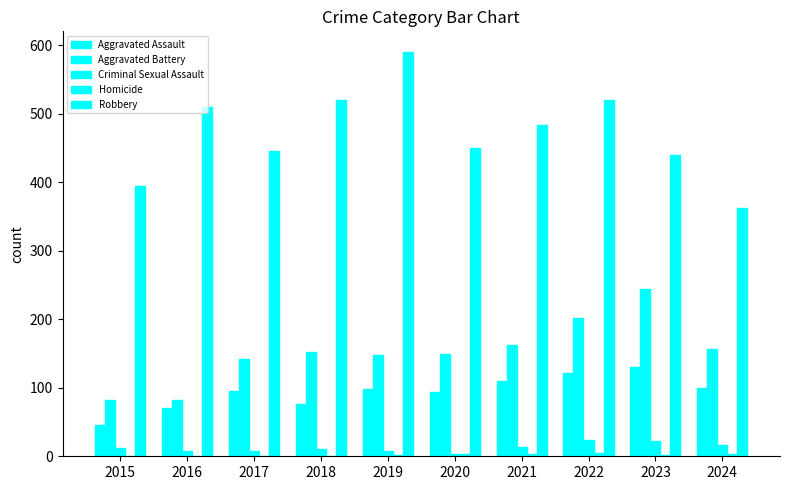

How many categories are shown in the chart?

10